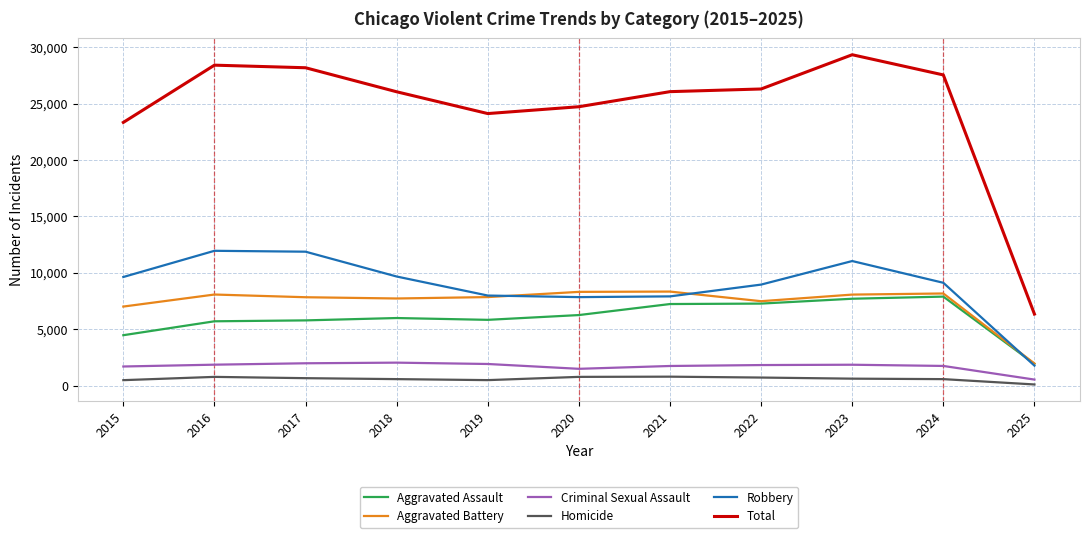

At how many categories does at least one series exceed 20849?

10